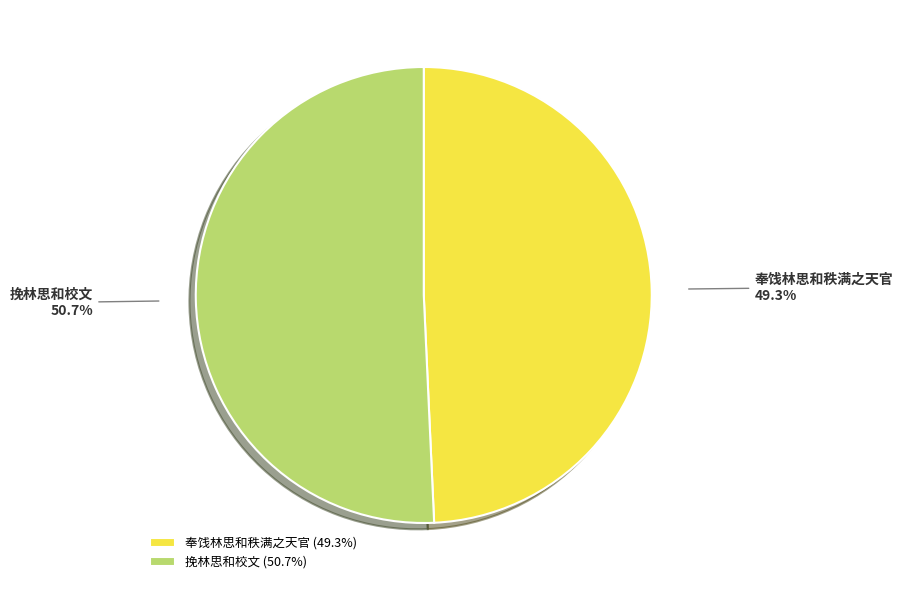

Approximately how many times larger is the value at 挽林思和校文 compared to 奉饯林思和秩满之天官?

1.0